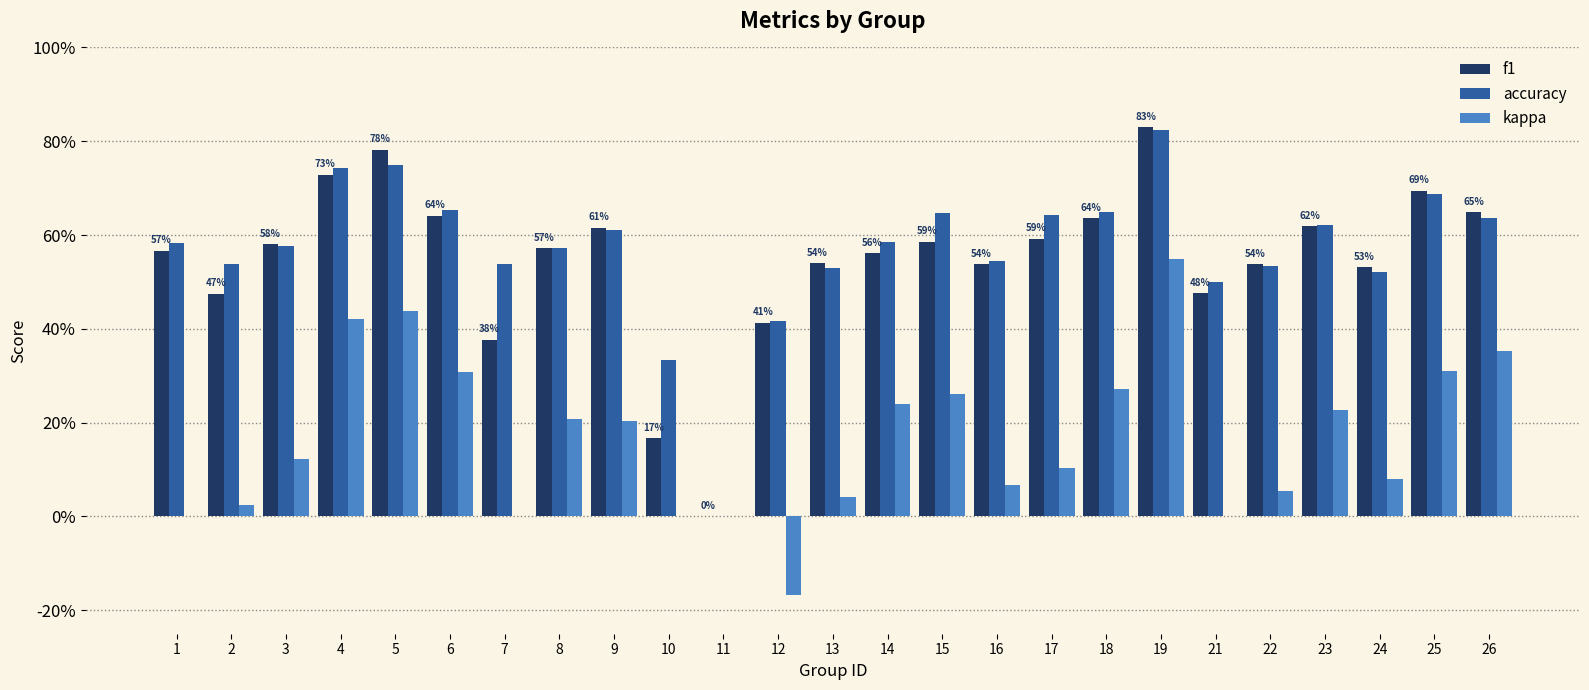

Reading right to left, transcribe all the data shown in this chart.

f1: 26=0.6	25=0.7	24=0.5	23=0.6	22=0.5	21=0.5	19=0.8	18=0.6	17=0.6	16=0.5	15=0.6	14=0.6	13=0.5	12=0.4	11=0.0	10=0.2	9=0.6	8=0.6	7=0.4	6=0.6	5=0.8	4=0.7	3=0.6	2=0.5	1=0.6
accuracy: 26=0.6	25=0.7	24=0.5	23=0.6	22=0.5	21=0.5	19=0.8	18=0.7	17=0.6	16=0.5	15=0.6	14=0.6	13=0.5	12=0.4	11=0.0	10=0.3	9=0.6	8=0.6	7=0.5	6=0.7	5=0.8	4=0.7	3=0.6	2=0.5	1=0.6
kappa: 26=0.4	25=0.3	24=0.1	23=0.2	22=0.1	21=0.0	19=0.5	18=0.3	17=0.1	16=0.1	15=0.3	14=0.2	13=0.0	12=-0.2	11=0.0	10=0.0	9=0.2	8=0.2	7=0.0	6=0.3	5=0.4	4=0.4	3=0.1	2=0.0	1=0.0